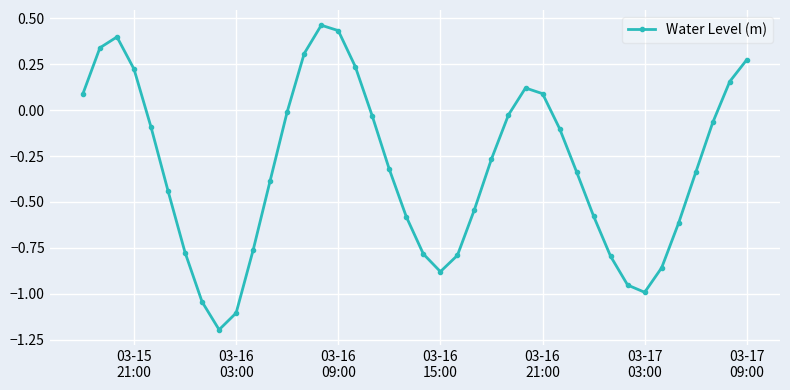

How many points are higher than both their immediate neighbors (excluding endpoints)?

3